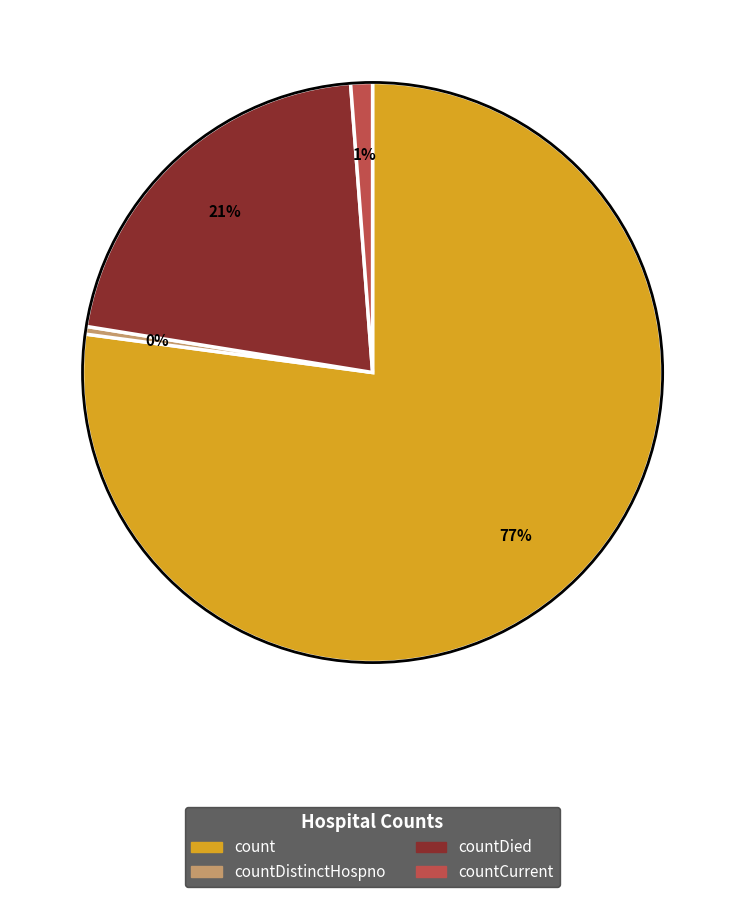

To the nearest percent, what is the average slice percentage?

25%